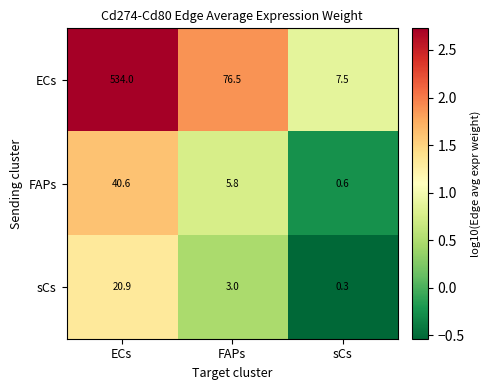

What is the total value across all series at FAPs?

85.3